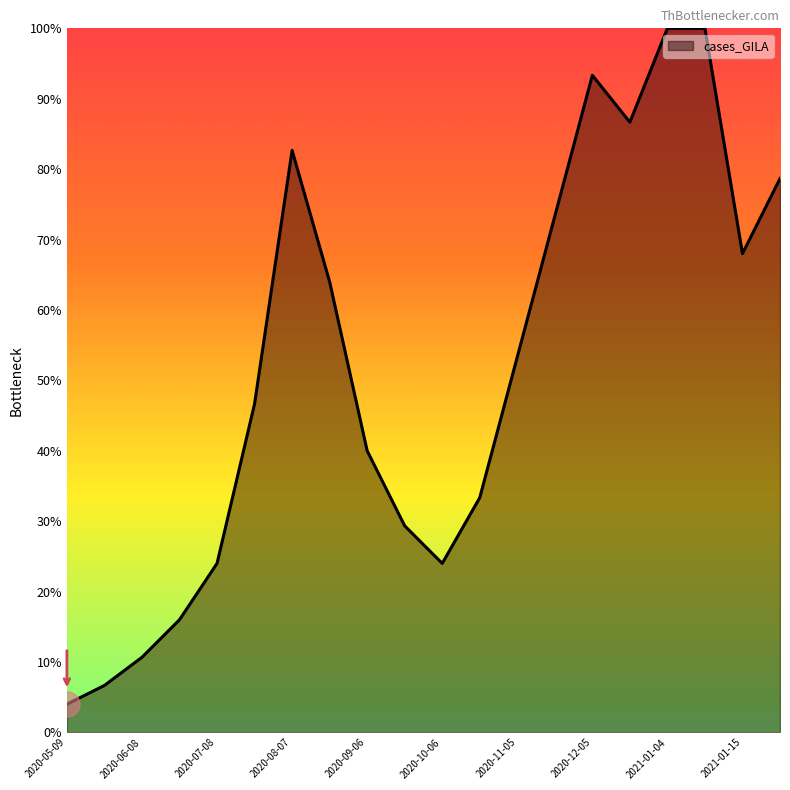

What is the greatest value displayed?

100.0